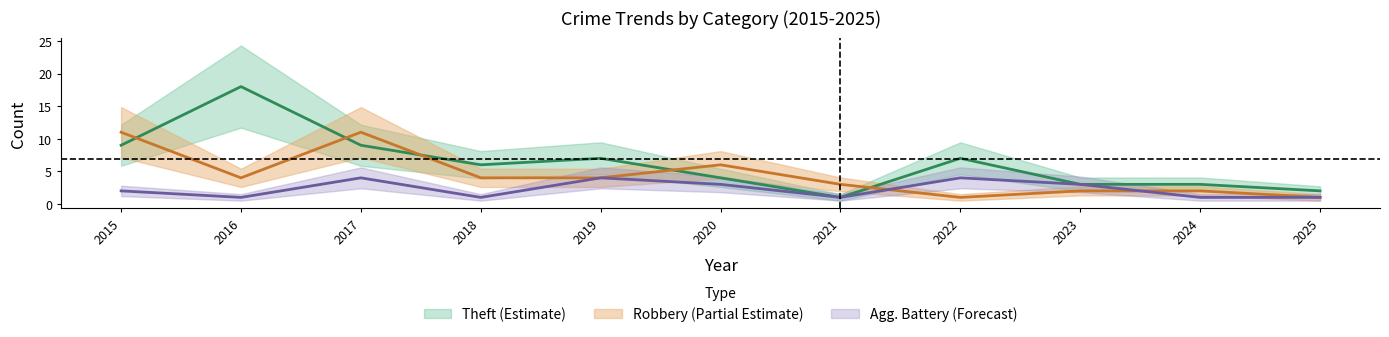

What is the difference between the maximum and minimum values in the Aggravated Battery series?

3